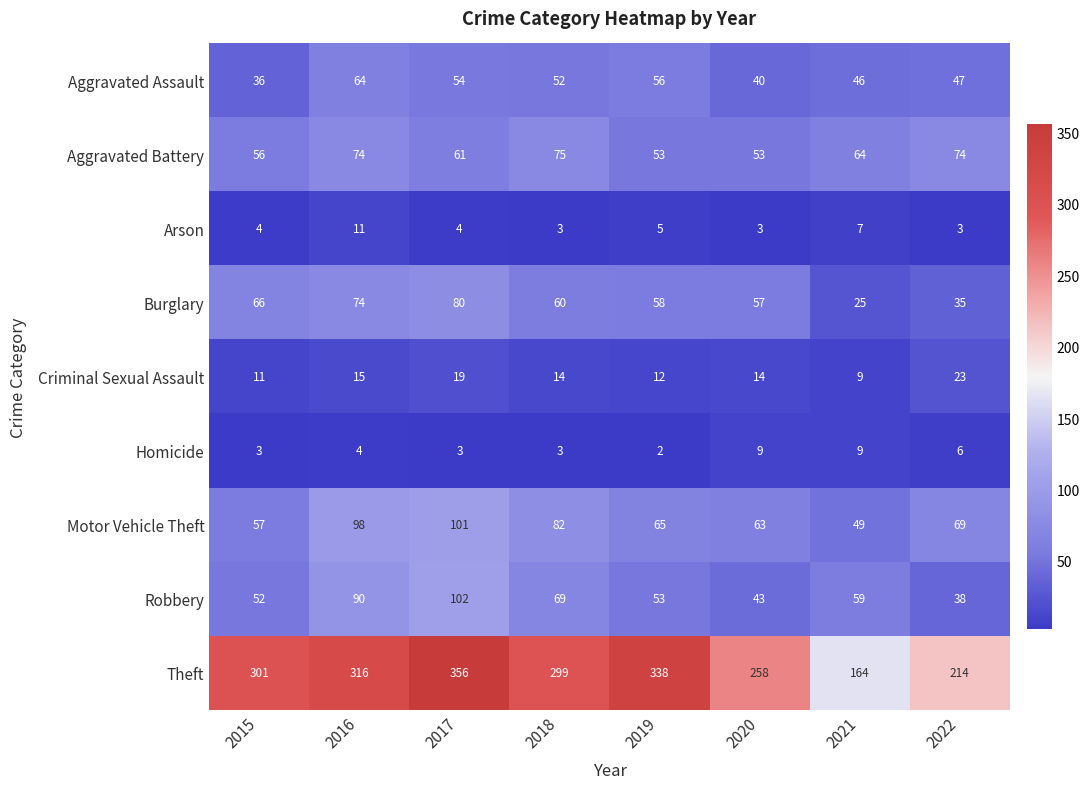

Count the number of categories in the chart.

8